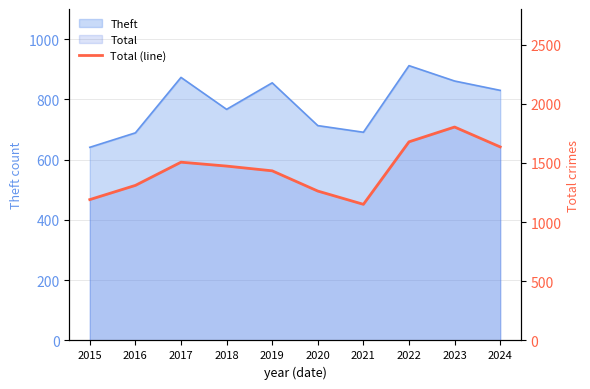

The chart shows a value of 1506 at 2017. True or false?

True